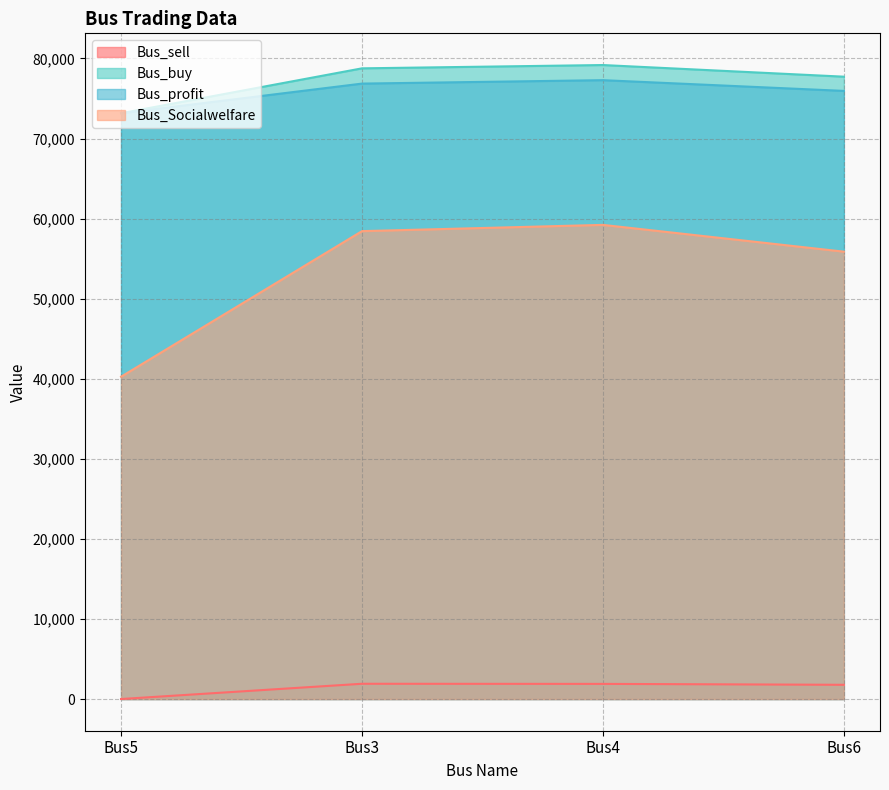

At which category does the chart reach its minimum across all series?

Bus5